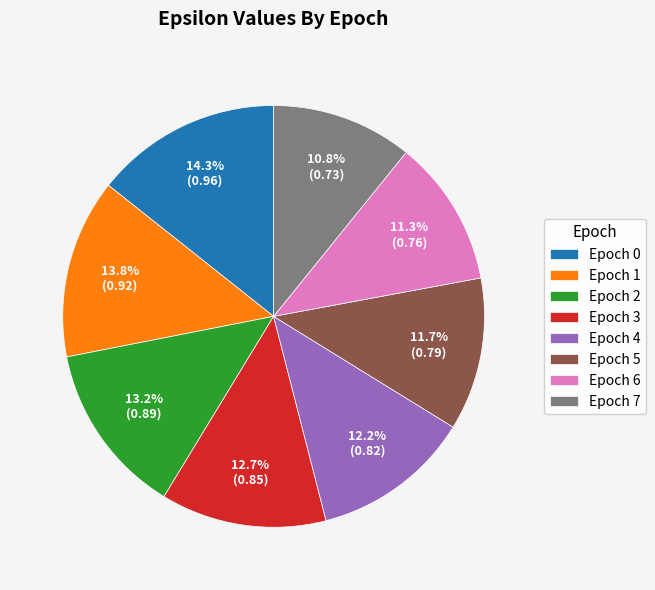

Does any single category account for the majority?

No